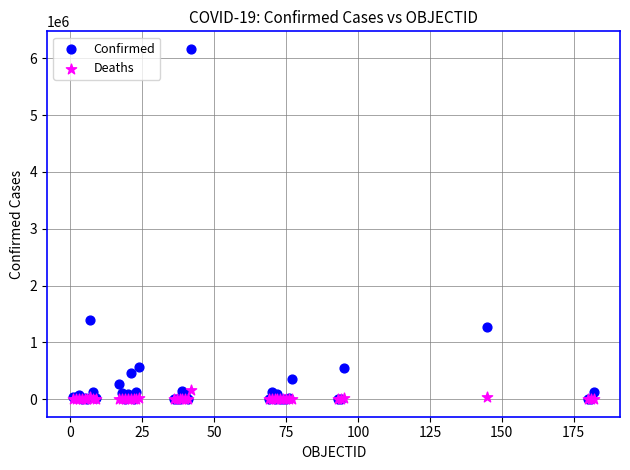

In the Confirmed series, what Y value is closest to 3083373?

1390388